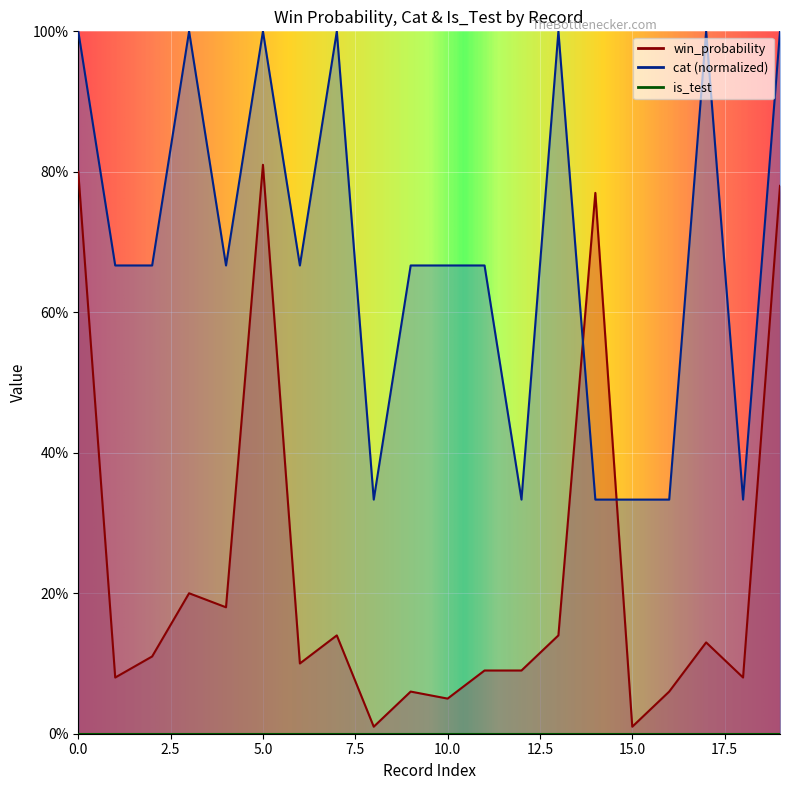

What is the value of the win_probability point at the 10th from the left?

0.1